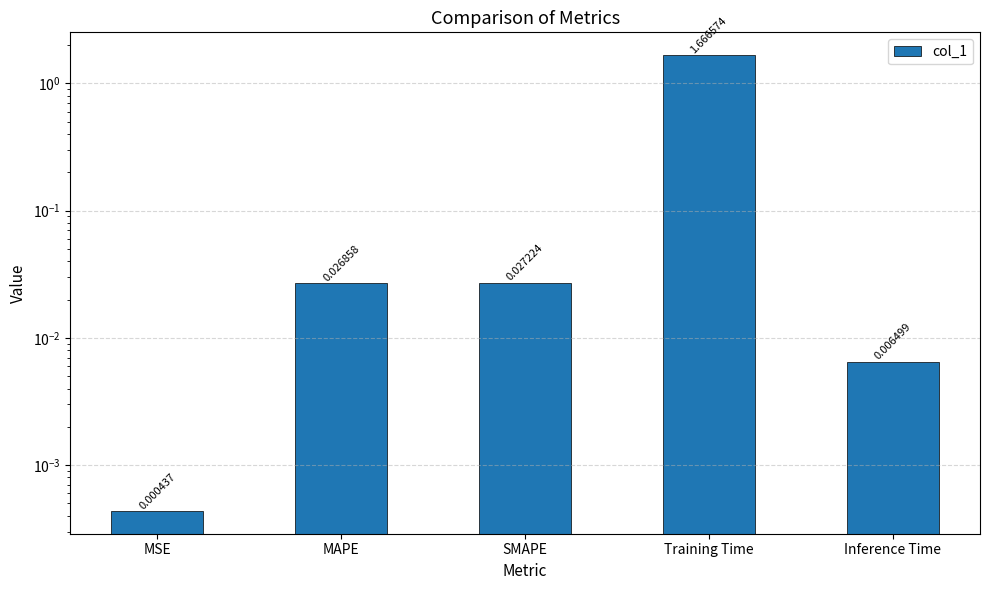

What is the difference between the maximum and minimum values?

1.7